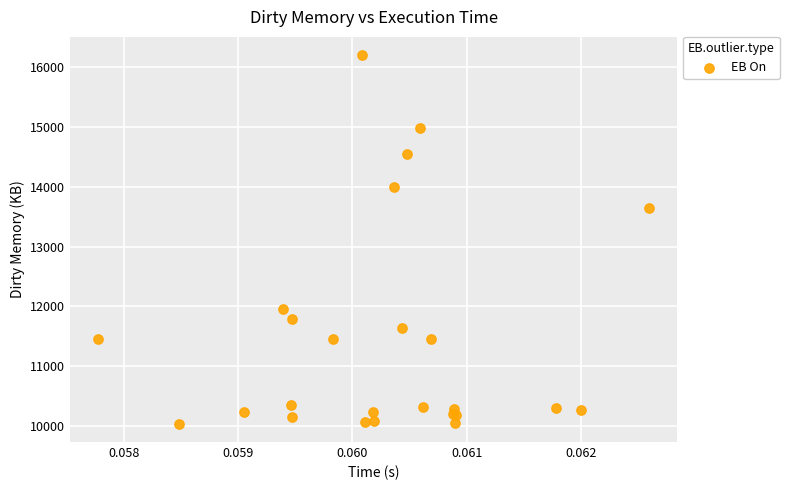

What Y value in the scatter plot is closest to 13119?

13642